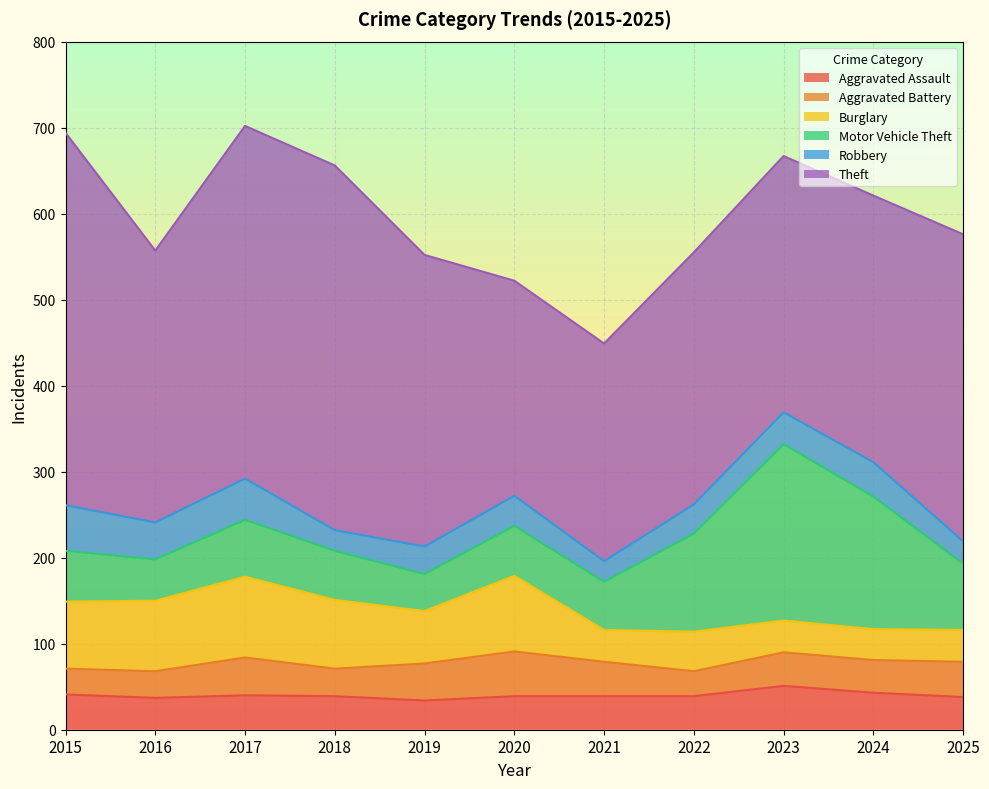

At which label does Robbery first exceed 35?

2015